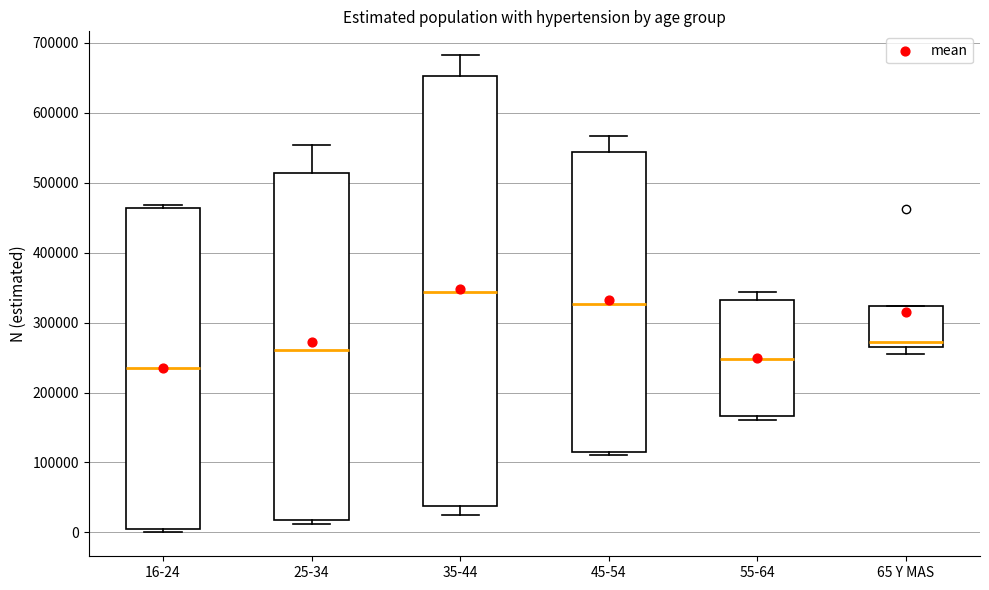

Reading left to right, read every box against the y-axis: the position of its median line, the range the box covers, and the ends of its whiskers. The values are not printed on the chart, so give them approximately, as read against the axis.

16-24: median 230000, box 0 to 460000, whiskers 0 (just below the box's lower edge) to 470000
25-34: median 260000, box 20000 to 510000, whiskers 10000 to 550000
35-44: median 340000, box 40000 to 650000, whiskers 30000 to 680000
45-54: median 330000, box 120000 to 540000, whiskers 110000 to 570000
55-64: median 250000, box 170000 to 330000, whiskers 160000 to 340000
65 Y MAS: median 270000 (just above the box's lower edge), box 270000 to 320000, whiskers 250000 to 320000